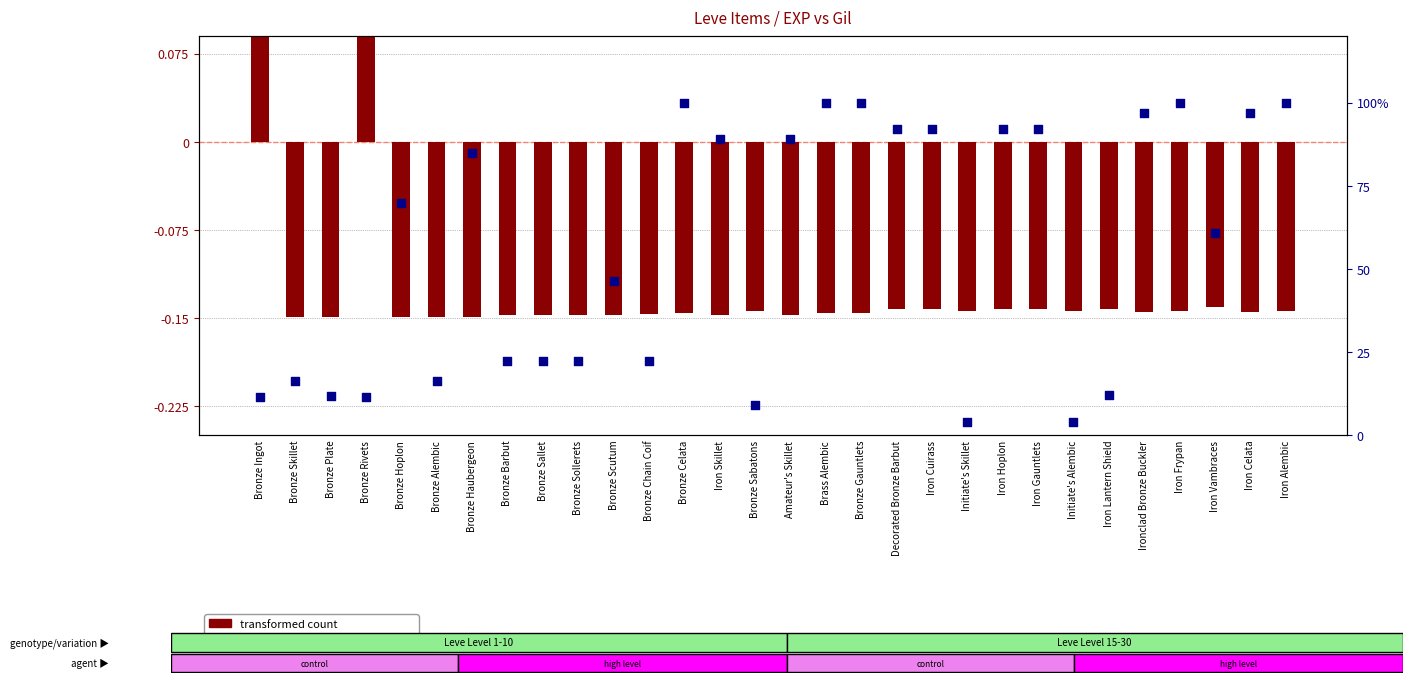

At which category is the sum across all series the highest?

Iron Frypan